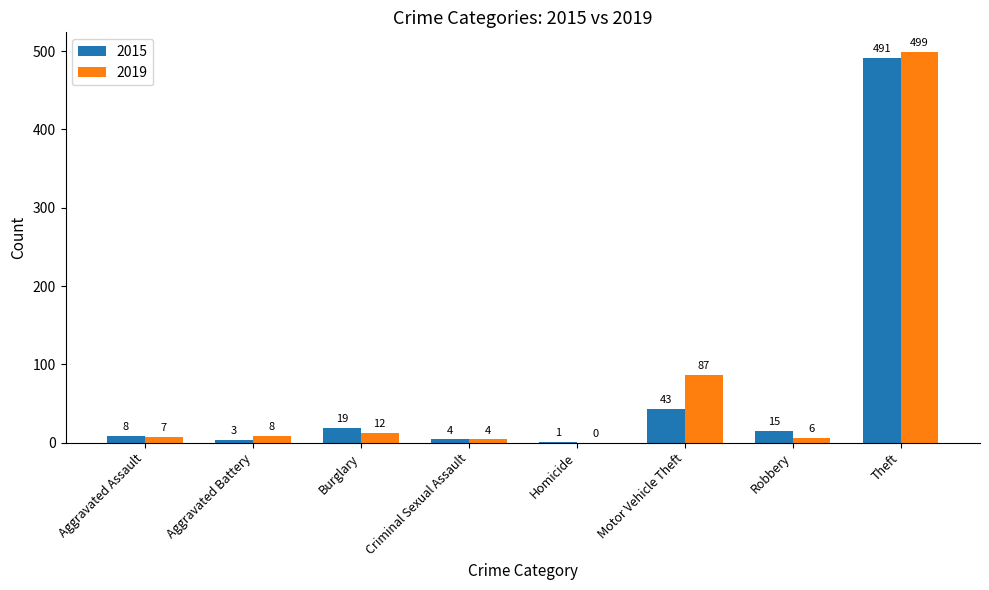

What is the sum of all 2019 values?

623